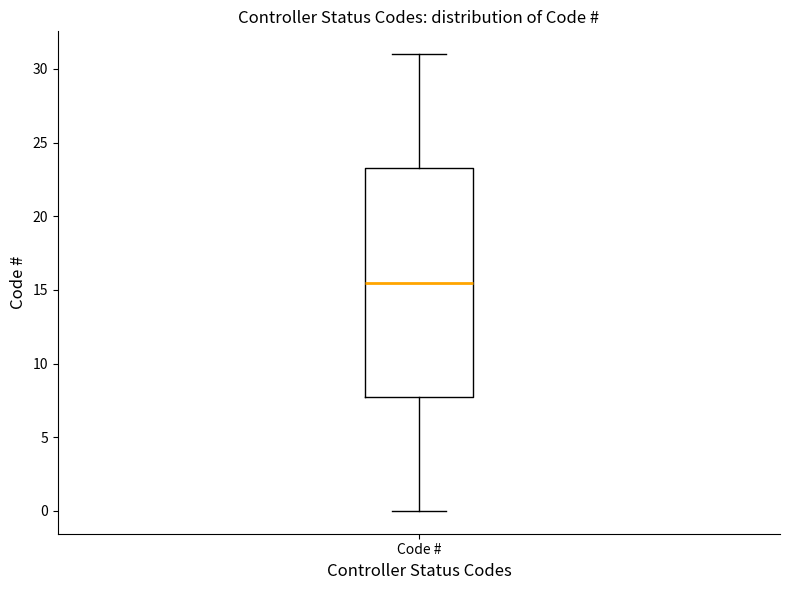

Transcribe this box plot: give where the median line is, the range the box spans, and where the two whiskers end, as read against the y-axis. The values are not printed on the chart, so give them approximately, as read against the axis.

median 15.5, box 8.0 to 23.5, whiskers 0.0 to 31.0